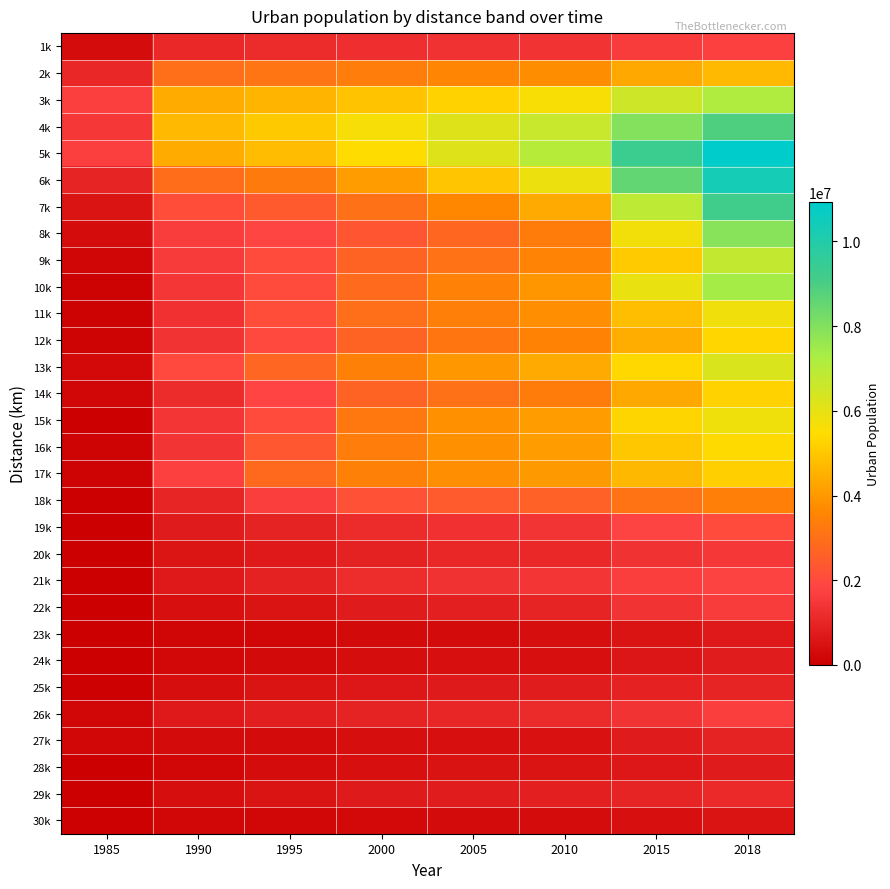

Reading left to right, list all the values displayed in this chart.

1k: 1985=348133	1990=1102121	1995=1166128	2000=1267865	2005=1352523	2010=1406640	2015=1589334	2018=1730646
2k: 1985=1069919	1990=2977842	1995=3122235	2000=3360079	2005=3584371	2010=3775685	2015=4362138	2018=4710790
3k: 1985=1725700	1990=4400671	1995=4623618	2000=4926720	2005=5252340	2010=5600964	2015=6529048	2018=7156389
4k: 1985=1505719	1990=4707048	1995=5055071	2000=5640703	2005=6165670	2010=6653147	2015=7983983	2018=8921430
5k: 1985=1689570	1990=4414345	1995=4770003	2000=5446047	2005=6161814	2010=6985029	2015=9318235	2018=10932851
6k: 1985=983152	1990=2943179	1995=3292593	2000=4090600	2005=4959013	2010=5869248	2015=8546758	2018=10346498
7k: 1985=519035	1990=2071615	1995=2400505	2000=3047504	2005=3643482	2010=4379724	2015=6885107	2018=9188297
8k: 1985=350347	1990=1628330	1995=1876026	2000=2316407	2005=2791173	2010=3340622	2015=5736714	2018=7892489
9k: 1985=191357	1990=1564846	1995=2014432	2000=2649825	2005=3090860	2010=3523811	2015=5100269	2018=6763754
10k: 1985=74075	1990=1467432	1995=2030298	2000=2869737	2005=3471483	2010=3960015	2015=5901570	2018=7345613
11k: 1985=75730	1990=1341042	1995=2081307	2000=2971857	2005=3421632	2010=3800048	2015=4846246	2018=5766150
12k: 1985=93445	1990=1390056	1995=1982197	2000=2670836	2005=3161074	2010=3504326	2015=4467906	2018=5325737
13k: 1985=259217	1990=1977176	1995=2741283	2000=3452013	2005=3973772	2010=4377651	2015=5367675	2018=6238067
14k: 1985=208993	1990=1183919	1995=1857711	2000=2666673	2005=3050722	2010=3348167	2015=4348363	2018=5234199
15k: 1985=41597	1990=1447624	1995=2017335	2000=3230948	2005=3853573	2010=4110554	2015=5301372	2018=5798403
16k: 1985=121098	1990=1418053	1995=2331767	2000=3353959	2005=3831855	2010=4107724	2015=4999592	2018=5418881
17k: 1985=127049	1990=1739182	1995=2830932	2000=3453280	2005=3818907	2010=4032194	2015=4693145	2018=5180837
18k: 1985=29772	1990=1024323	1995=1671244	2000=2193473	2005=2451417	2010=2621066	2015=3116094	2018=3416526
19k: 1985=22100	1990=746907	1995=971060	2000=1190195	2005=1334715	2010=1413827	2015=1800414	2018=2023387
20k: 1985=4594	1990=571176	1995=702881	2000=926544	2005=1054510	2010=1103865	2015=1346344	2018=1514621
21k: 1985=6892	1990=695294	1995=922411	2000=1205458	2005=1365467	2010=1445105	2015=1683217	2018=1791813
22k: 1985=6112	1990=435909	1995=534284	2000=727923	2005=858112	2010=991109	2015=1394905	2018=1591965
23k: 1985=34383	1990=181950	1995=224614	2000=285042	2005=332766	2010=388650	2015=544549	2018=688793
24k: 1985=17615	1990=248417	1995=292618	2000=370476	2005=411735	2010=436459	2015=610130	2018=769945
25k: 1985=42910	1990=394546	1995=529840	2000=642756	2005=721756	2010=768944	2015=905732	2018=1000238
26k: 1985=197404	1990=689967	1995=830254	2000=969886	2005=1026084	2010=1144974	2015=1400197	2018=1655281
27k: 1985=205310	1990=318186	1995=327370	2000=402725	2005=418966	2010=471811	2015=731476	2018=945233
28k: 1985=3438	1990=197431	1995=354307	2000=445834	2005=498605	2010=525589	2015=659483	2018=745099
29k: 1985=0	1990=404923	1995=546446	2000=707951	2005=787340	2010=848387	2015=1000535	2018=1117418
30k: 1985=42731	1990=194776	1995=231959	2000=270130	2005=306826	2010=344603	2015=437446	2018=534134